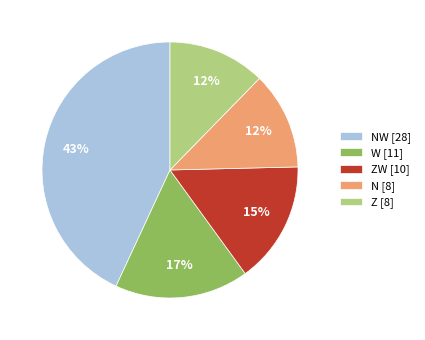

Combined, do N [8] and ZW [10] account for over 50%?

No